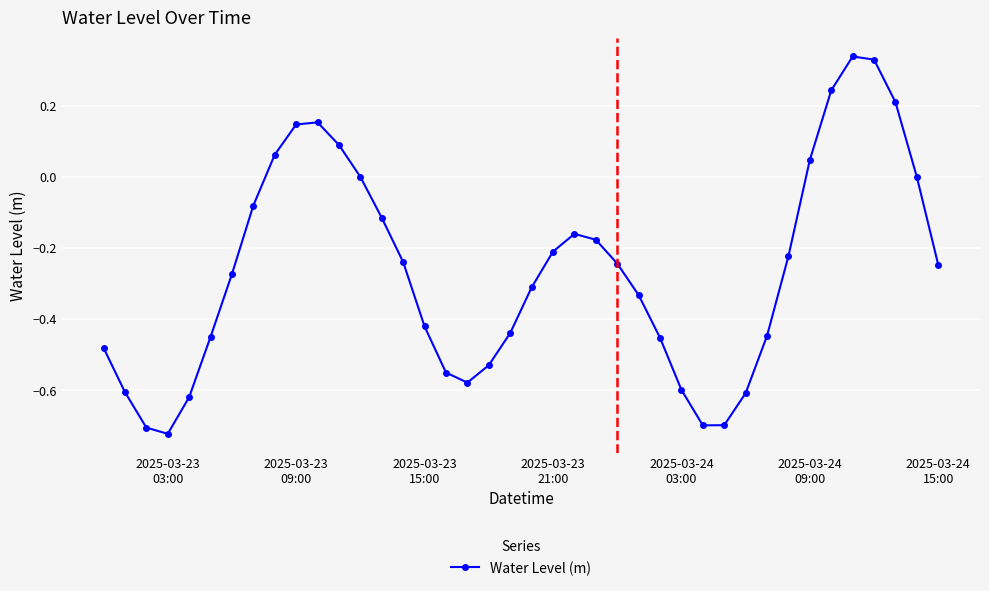

What is the sum of all values?

-10.6